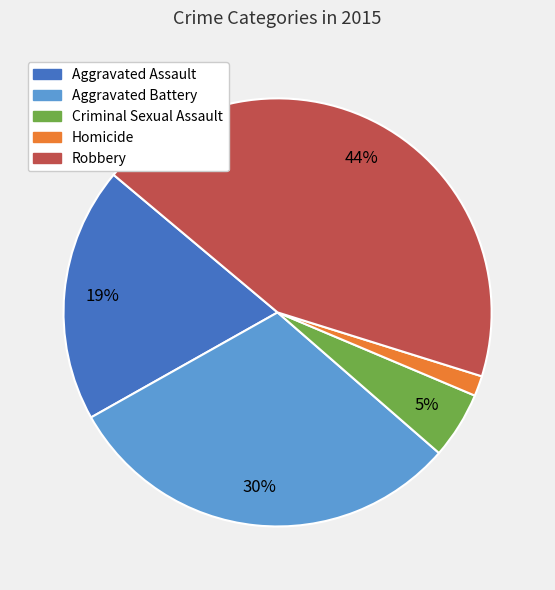

To the nearest percent, what is the combined percentage of Aggravated Battery and Homicide?

32%